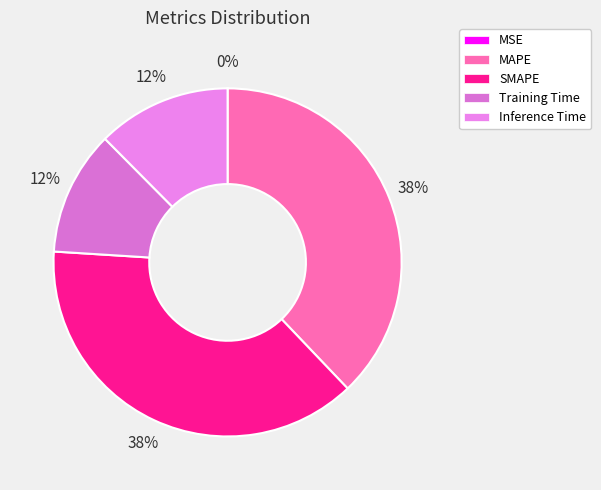

How many segments does this pie chart have?

5